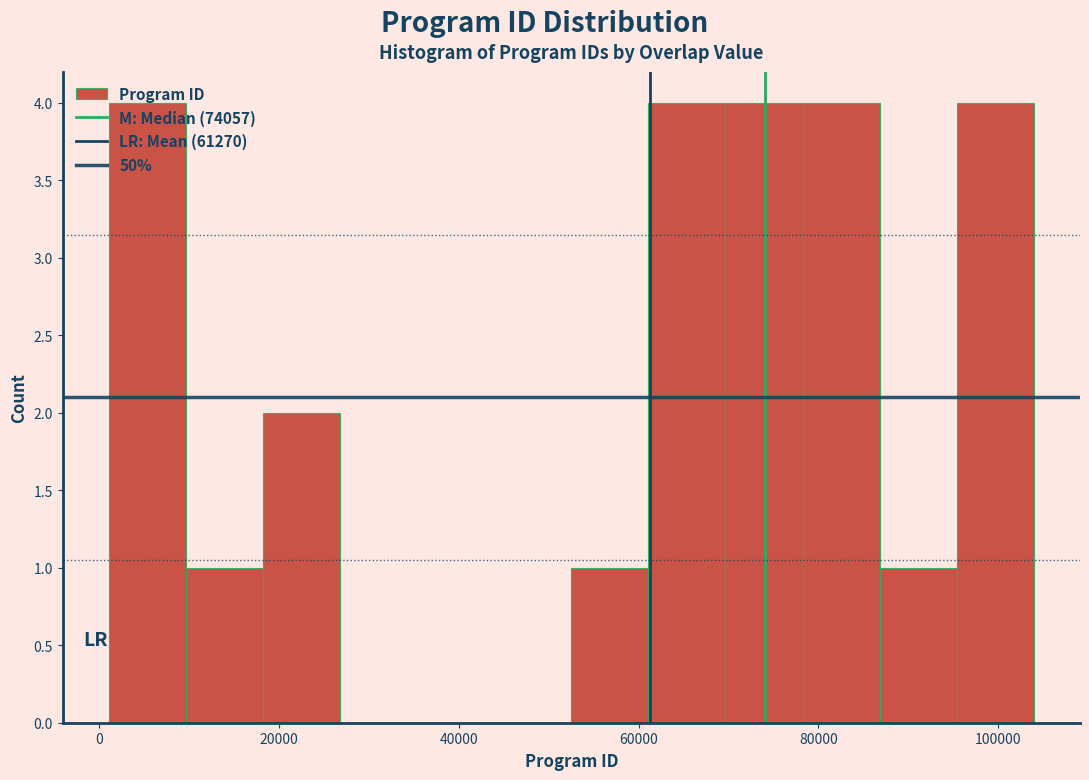

Reading left to right, transcribe this chart: for each bar, give the range it covers on the x-axis and its height. Neither the bar edges nor the heights are printed on the chart, so give them approximately, as read against the axes.

2000 to 10000: 4
10000 to 18000: 1
18000 to 26000: 2
26000 to 36000: 0
36000 to 44000: 0
44000 to 52000: 0
52000 to 62000: 1
62000 to 70000: 4
70000 to 78000: 4
78000 to 86000: 4
86000 to 96000: 1
96000 to 104000: 4